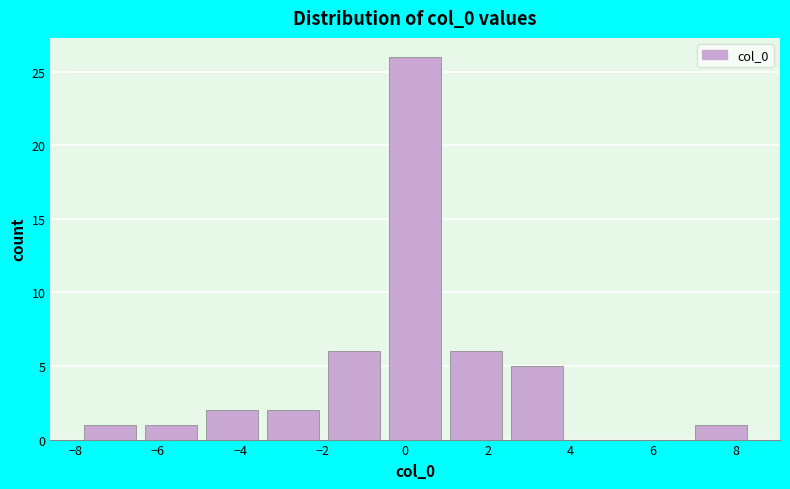

How tall is the bar that spans 2.4 to 4.0 on the x-axis? Neither the bar edges nor the heights are printed on the chart, so give them approximately, as read against the axes.

5